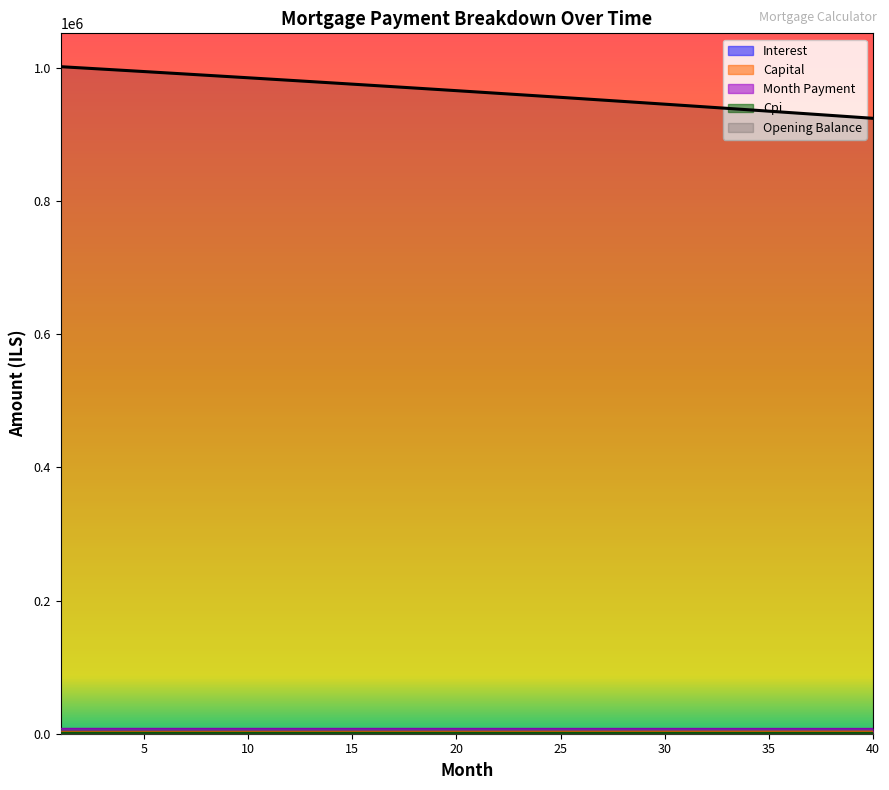

Read the interest value at 23.

3998.6